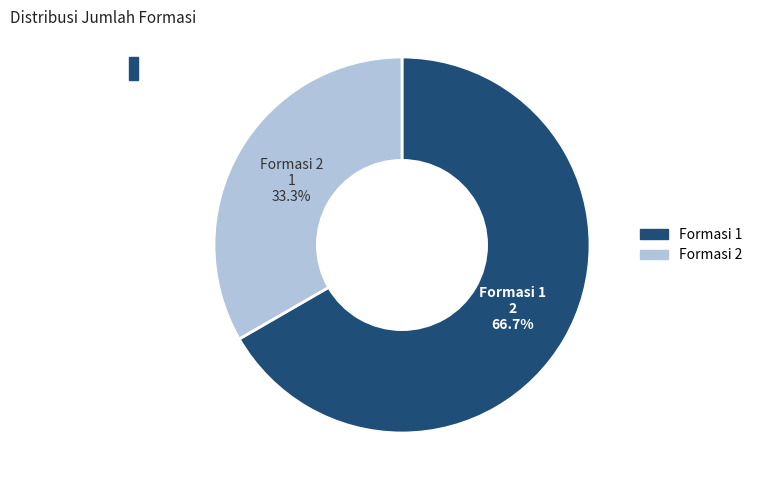

Is there a majority slice in this chart?

Yes